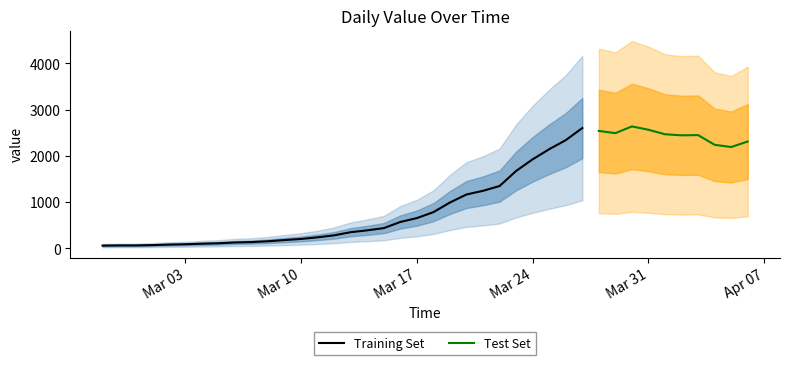

Is this an area chart (filled region under the line)?

No